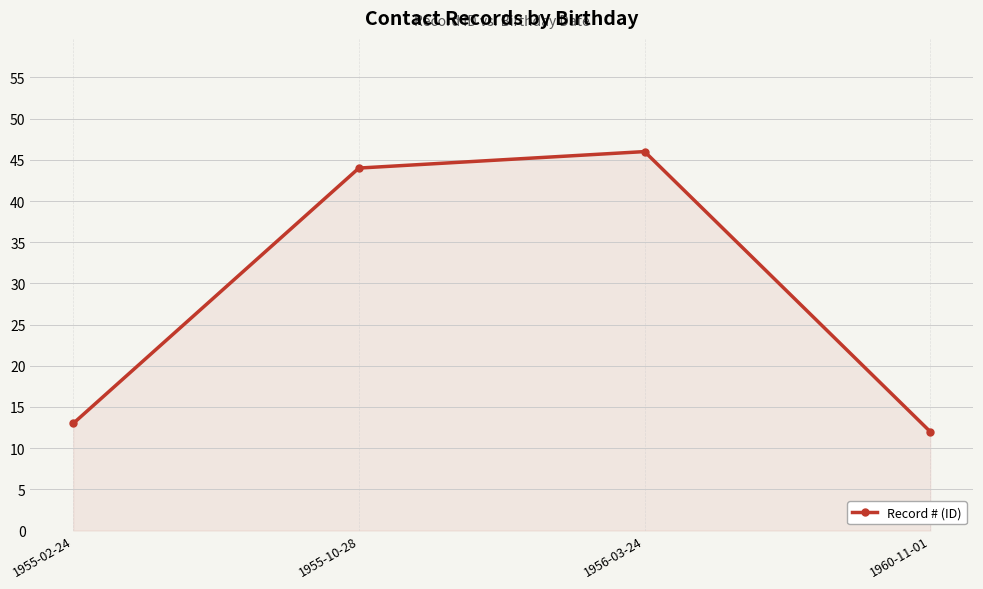

What is the difference between the maximum and minimum values?

34